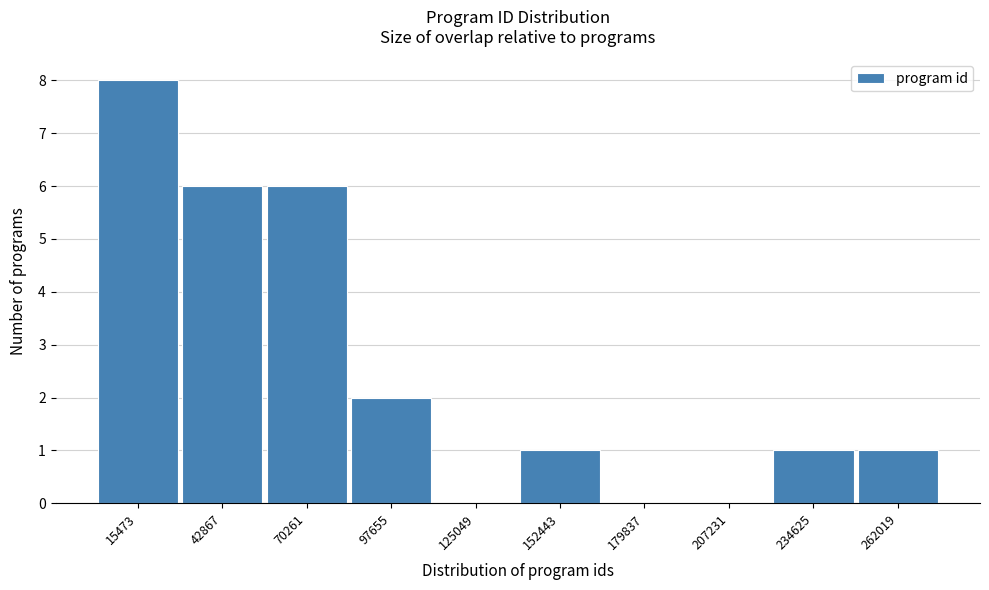

Reading left to right, extract all data points from this chart.

15473=8	42867=6	70261=6	97655=2	125049=0	152443=1	179837=0	207231=0	234625=1	262019=1